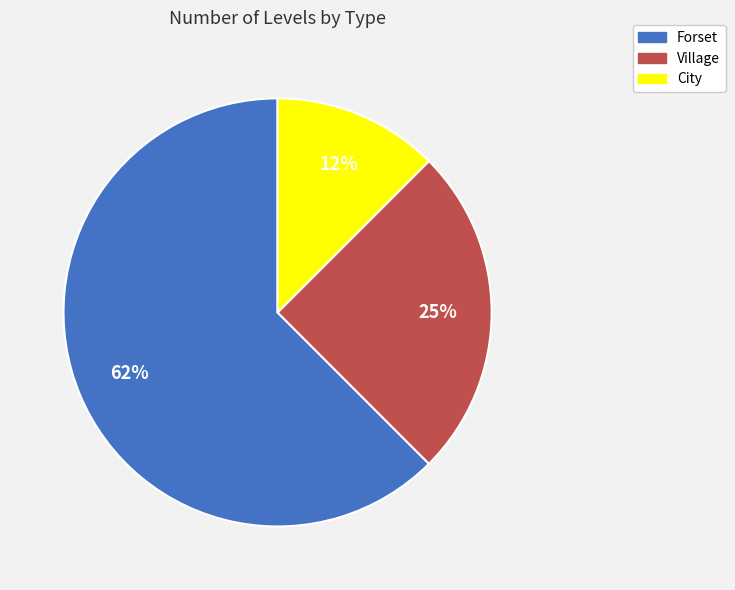

Between City and Forset, which is larger?

Forset